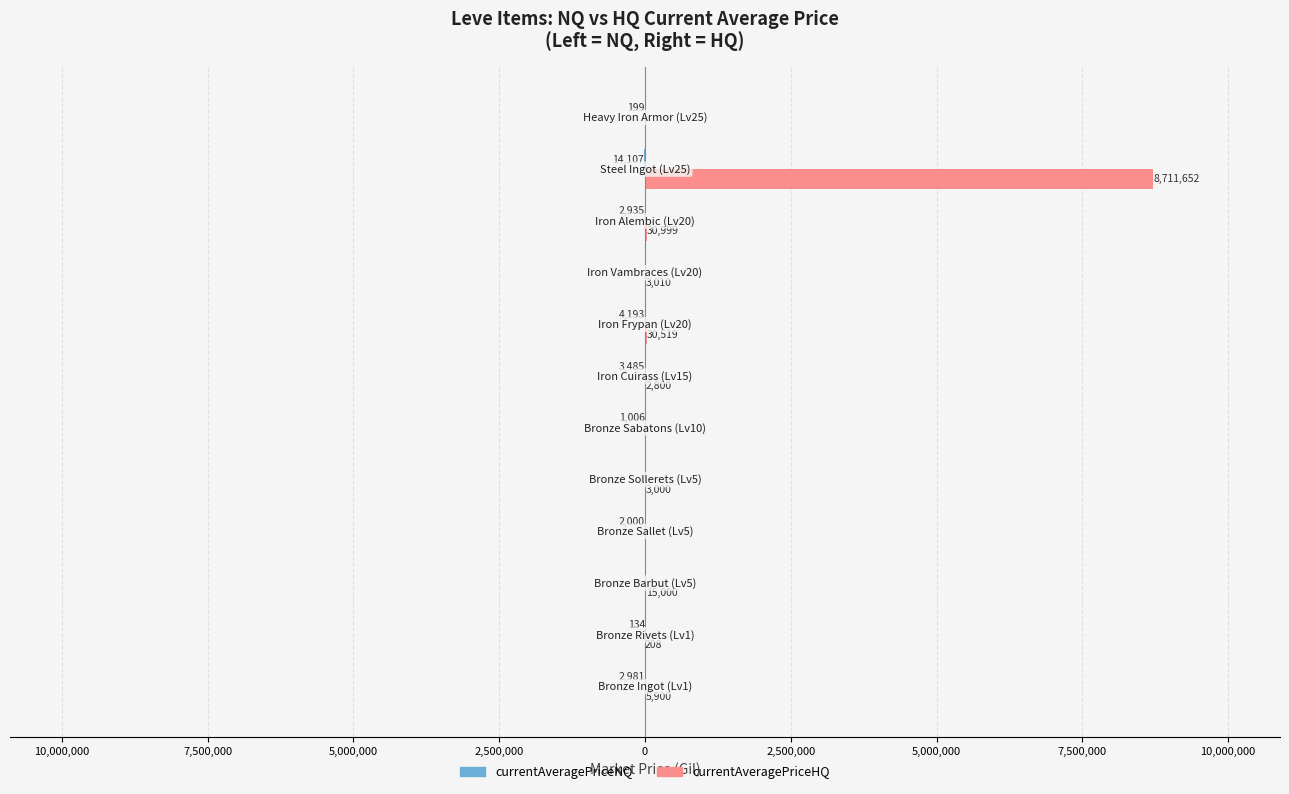

Count the number of data series in this chart.

2